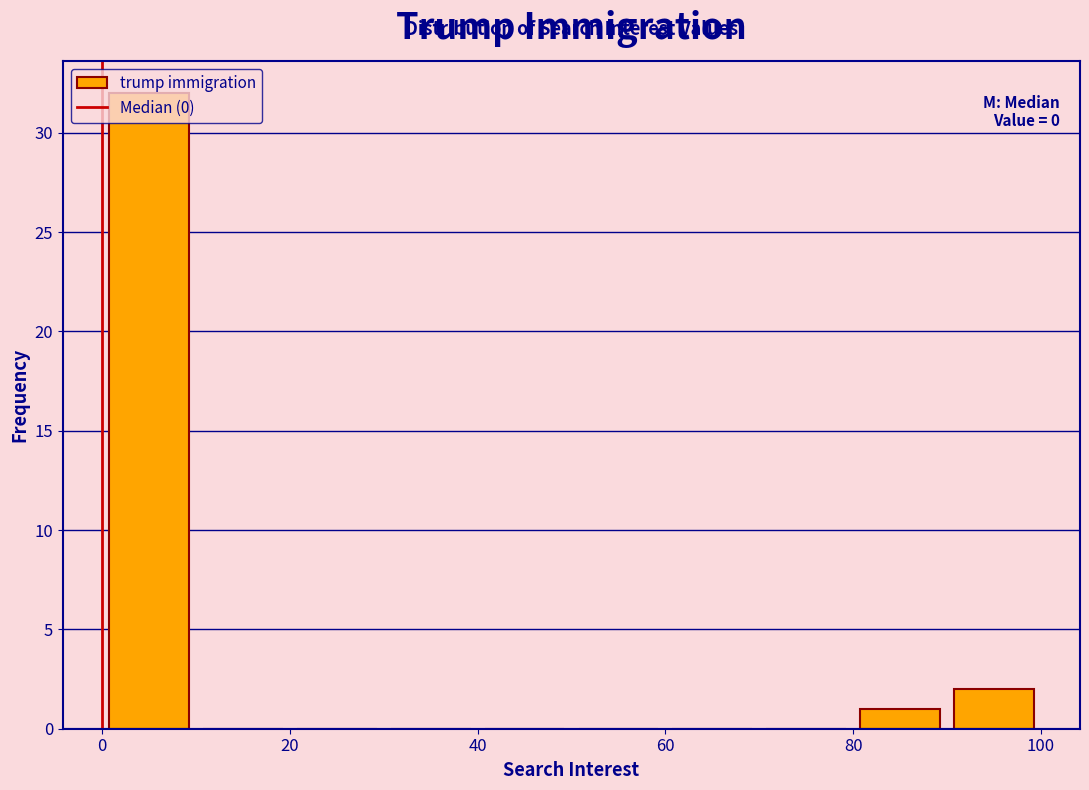

Which range on the x-axis has the tallest bar?

0 to 10